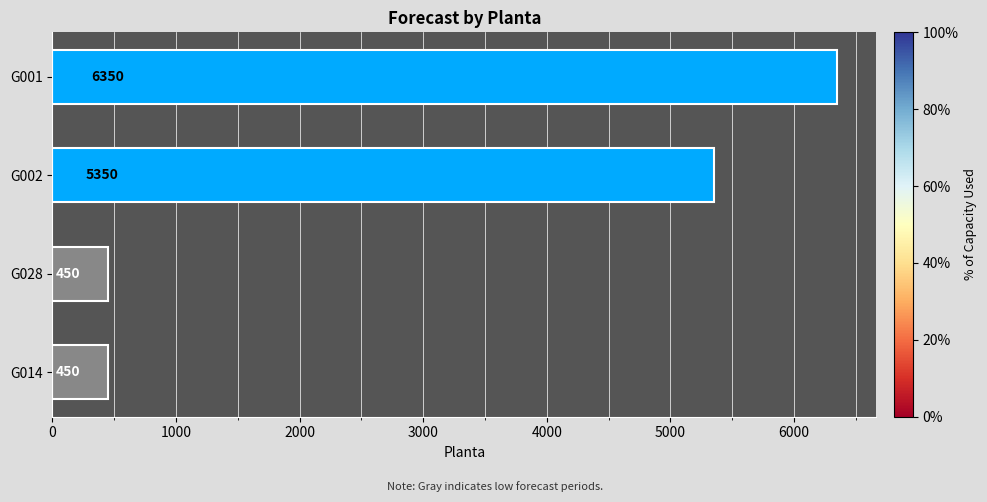

Is it true that the value at G028 is 450?

True